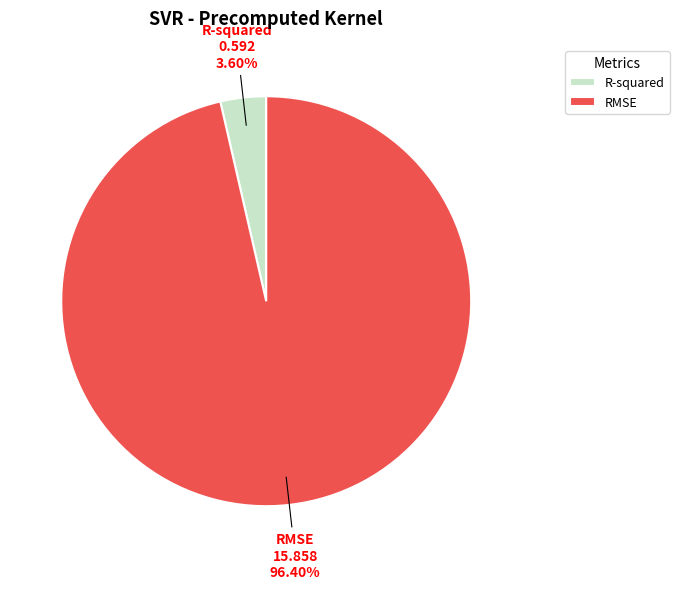

To the nearest percent, what is the difference between the RMSE and R-squared slice percentages?

93%